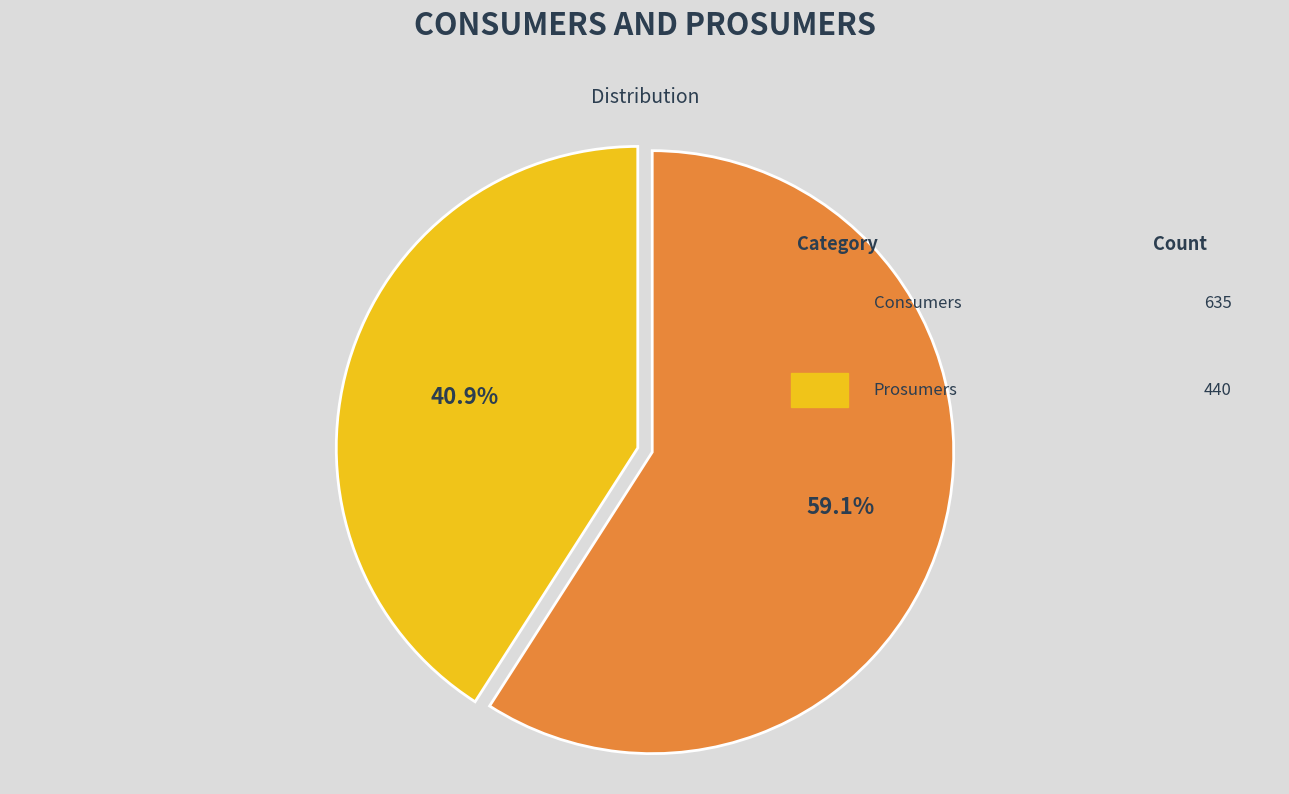

What percentage is the Consumers slice, to the nearest percent?

59%